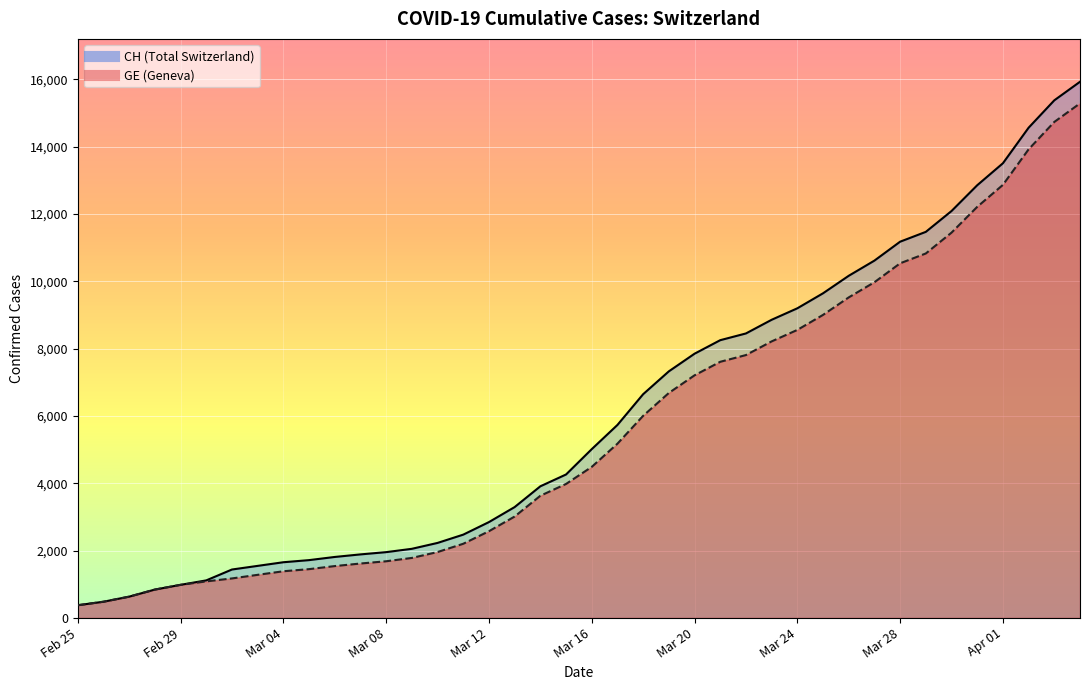

True or false: GE has more than 0 interior local peaks.

False